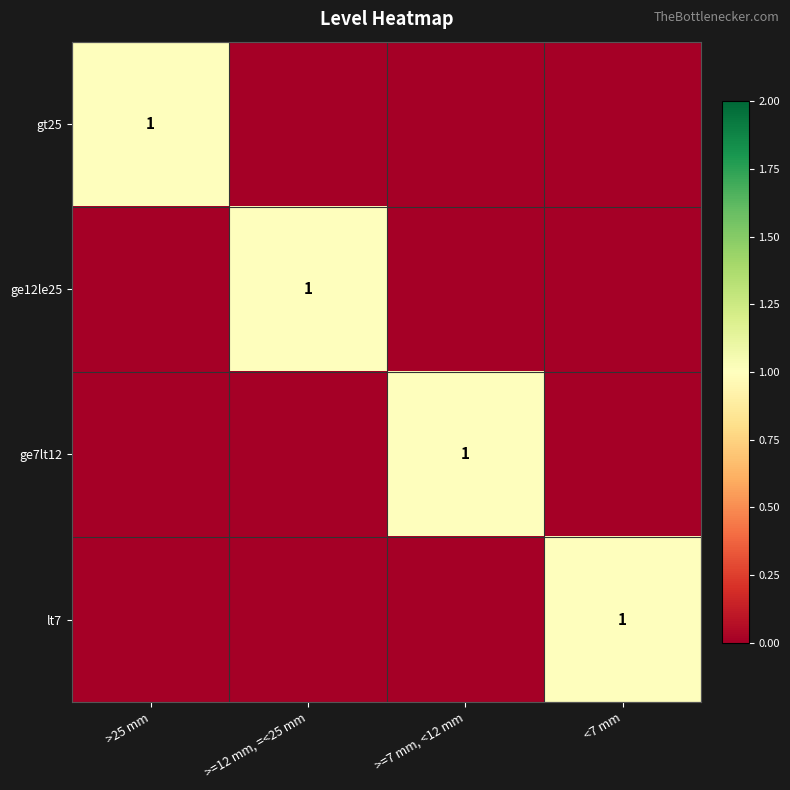

The ge12le25 series shows 1 at >=12 mm, =<25 mm. True or false?

True